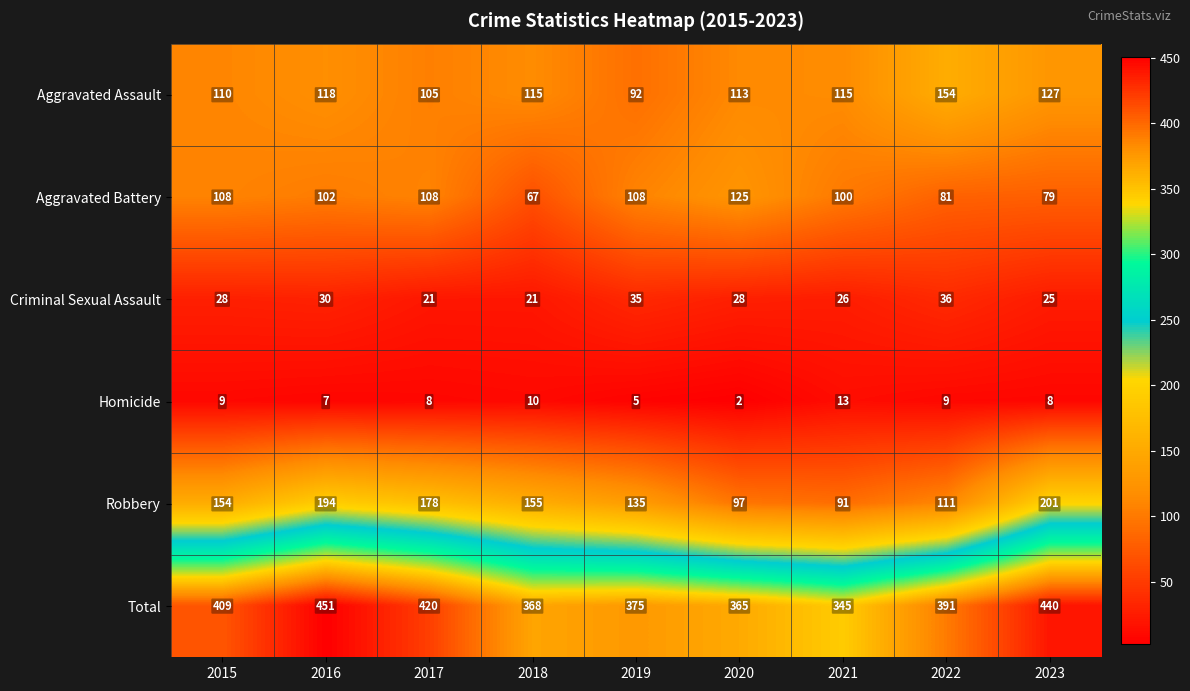

At which label is Aggravated Battery closest to 96?

2021